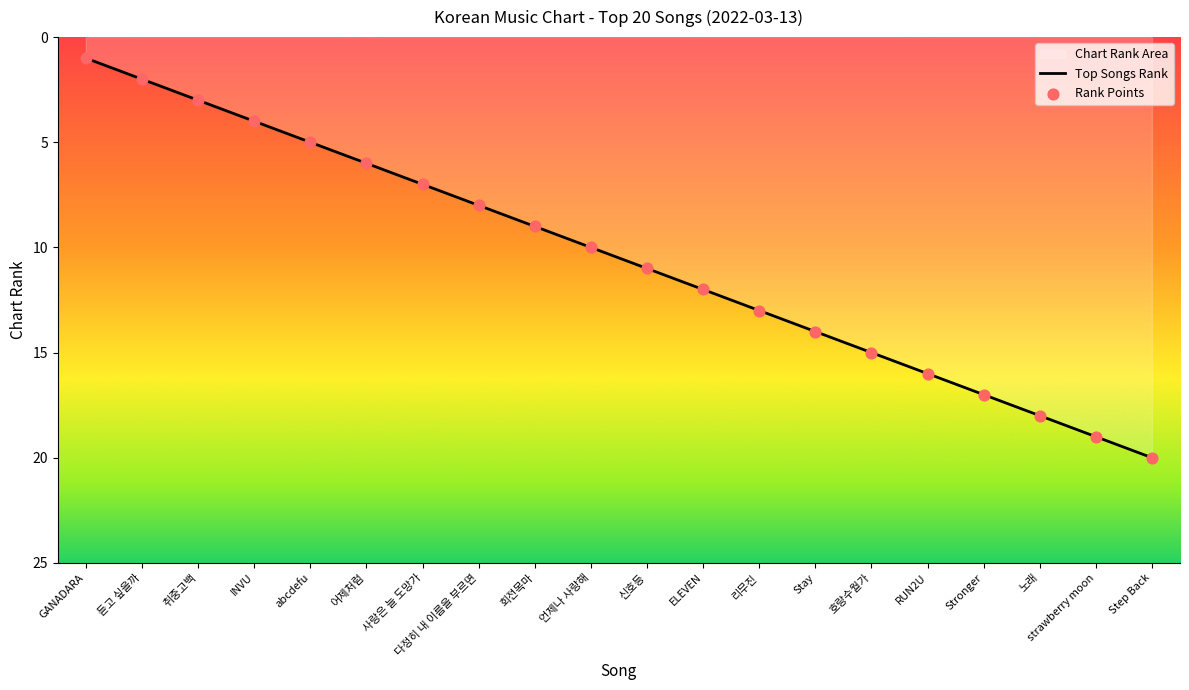

Approximately how many times larger is the value at abcdefu compared to 리무진?

0.4